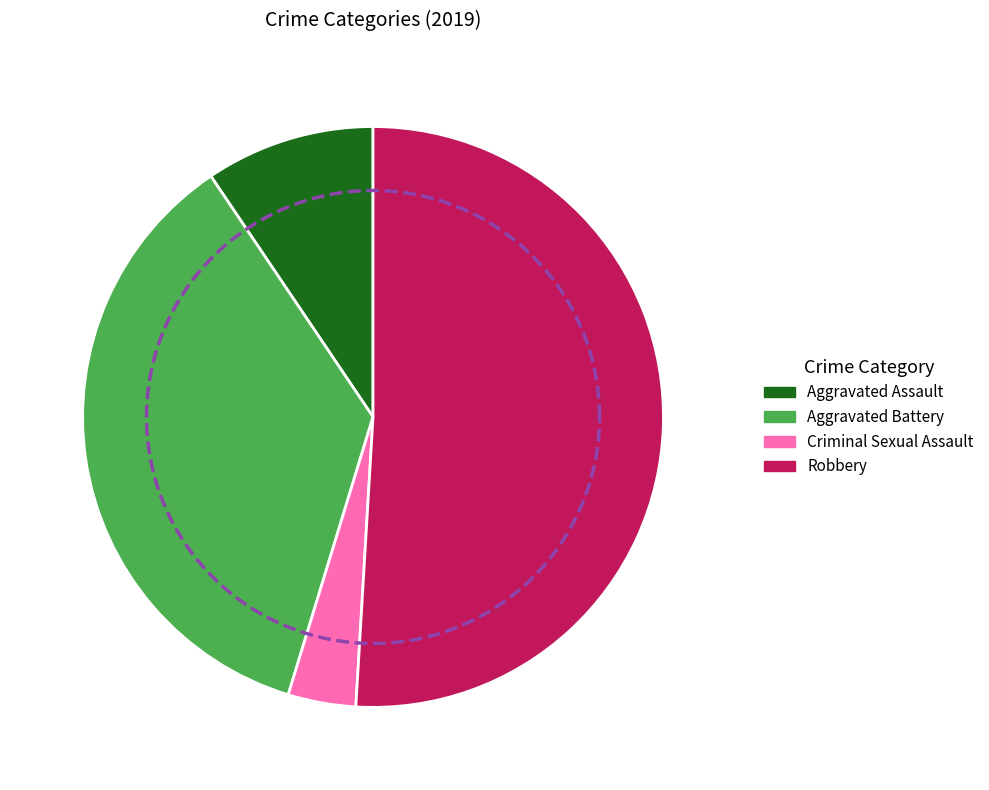

What is the smallest slice in the pie chart?

Criminal Sexual Assault